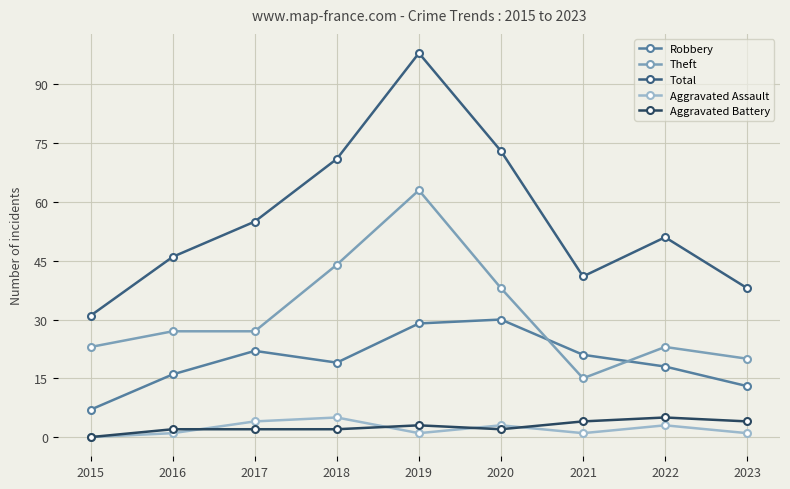

What is the lowest value of the Robbery series?

7